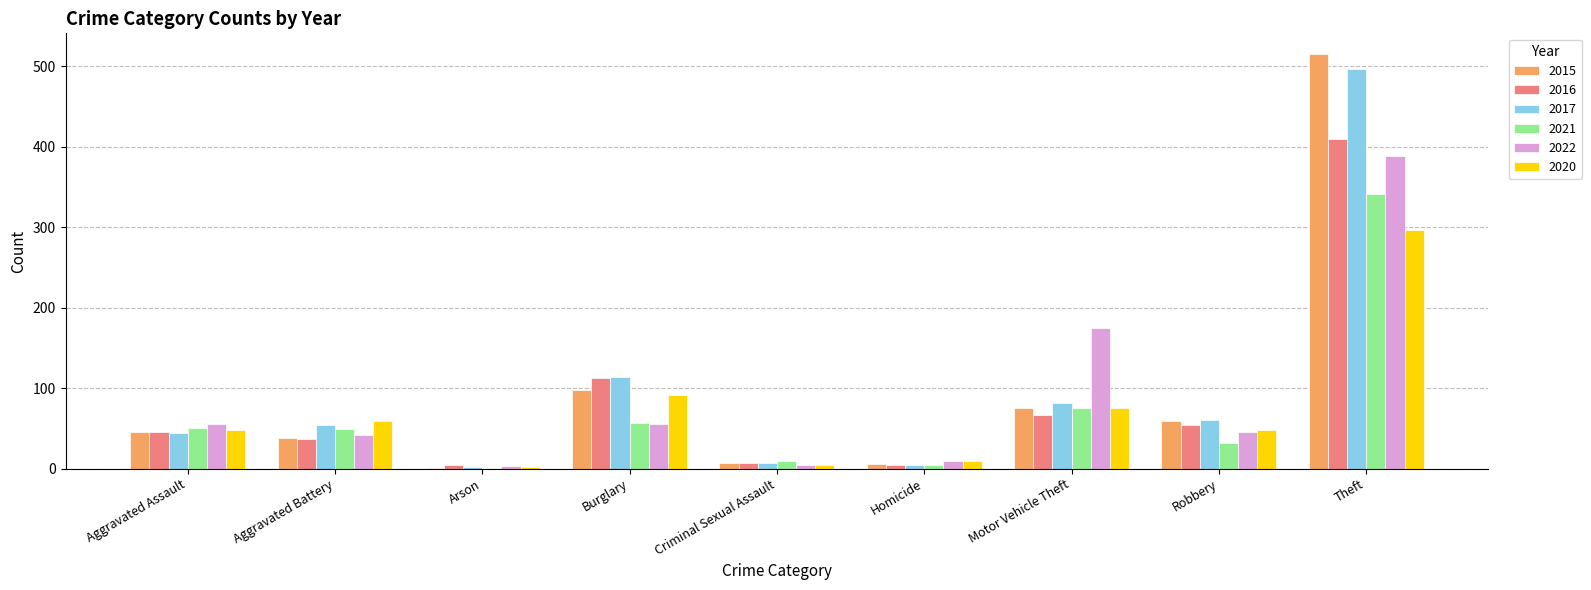

Is it true that 2020 equals 5 at Criminal Sexual Assault?

True